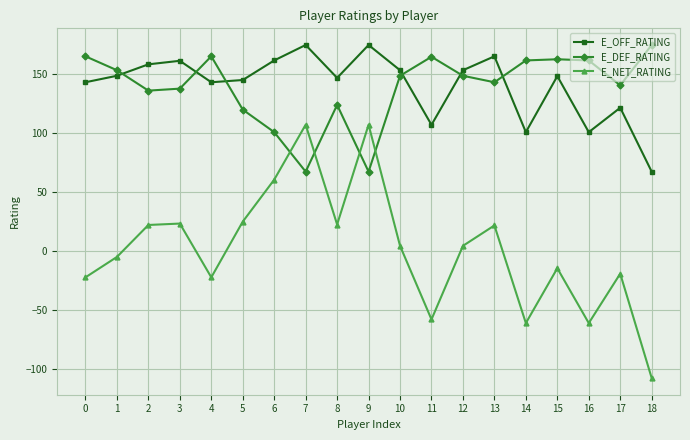

Between 4 and 14, which series saw the biggest shift?

E_OFF_RATING